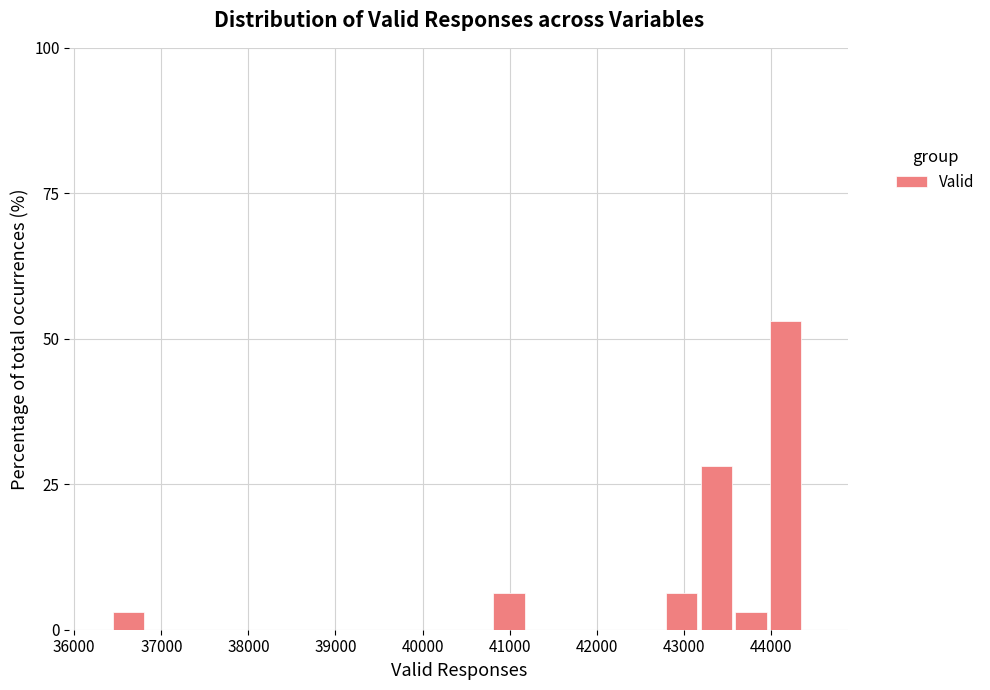

Around what value on the x-axis is the tallest bar? Give the approximate position of its centre, as read against the axis.

44200